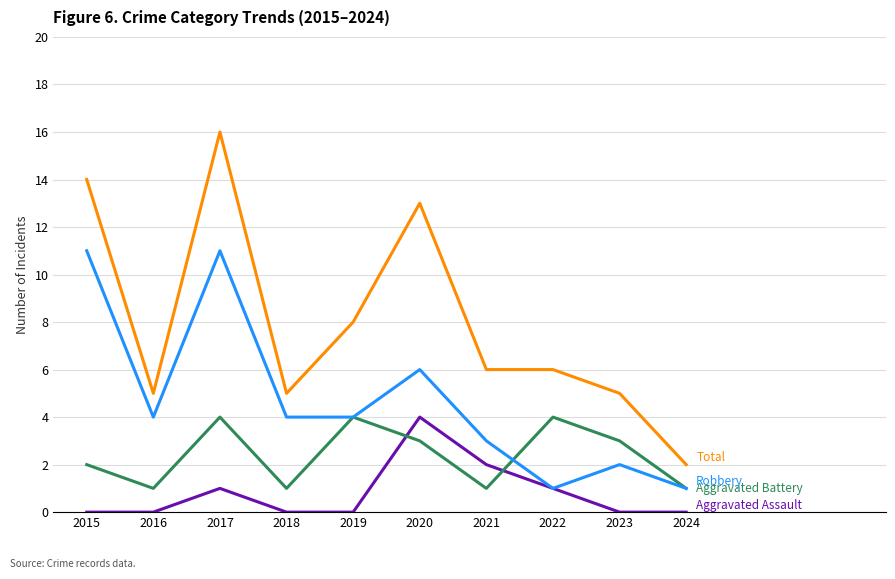

What is the spread (max minus min) of values at 2018?

5